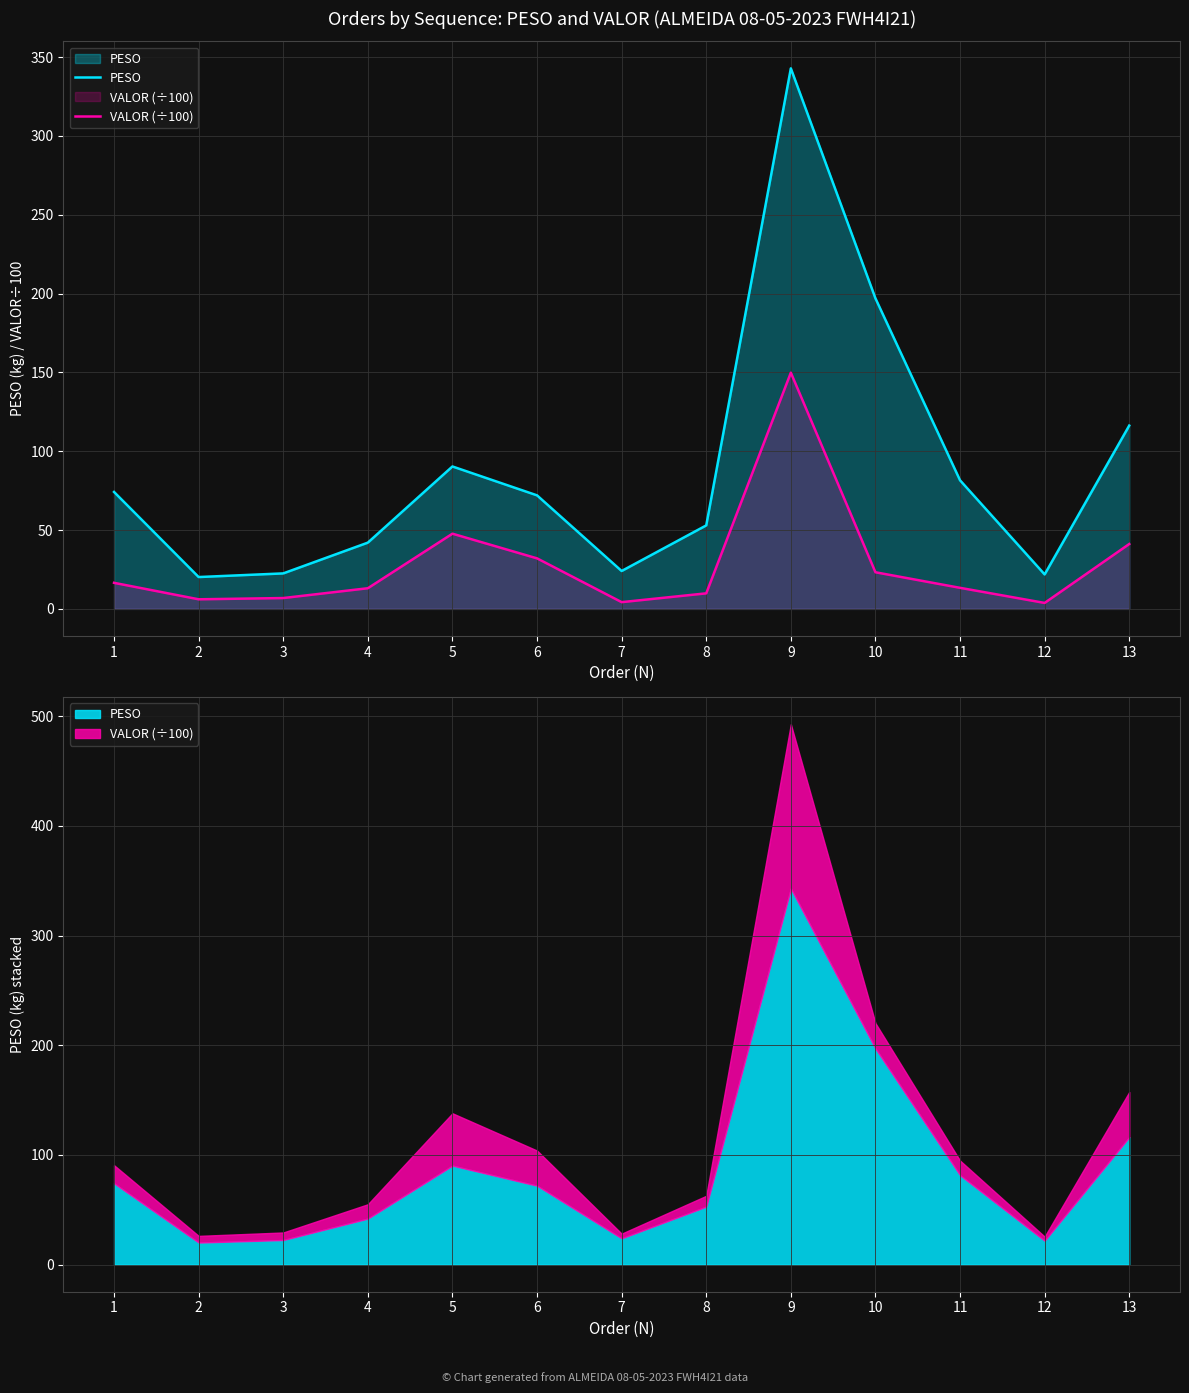

Reading left to right, extract all data points from this chart.

PESO: 1=74.2	2=20.2	3=22.5	4=42.0	5=90.3	6=72.0	7=24.0	8=52.9	9=342.8	10=196.9	11=81.5	12=21.9	13=116.2
VALOR (÷100): 1=16.5	2=6.1	3=6.9	4=13.1	5=47.7	6=32.0	7=4.3	8=9.8	9=149.8	10=23.2	11=13.3	12=3.8	13=41.1